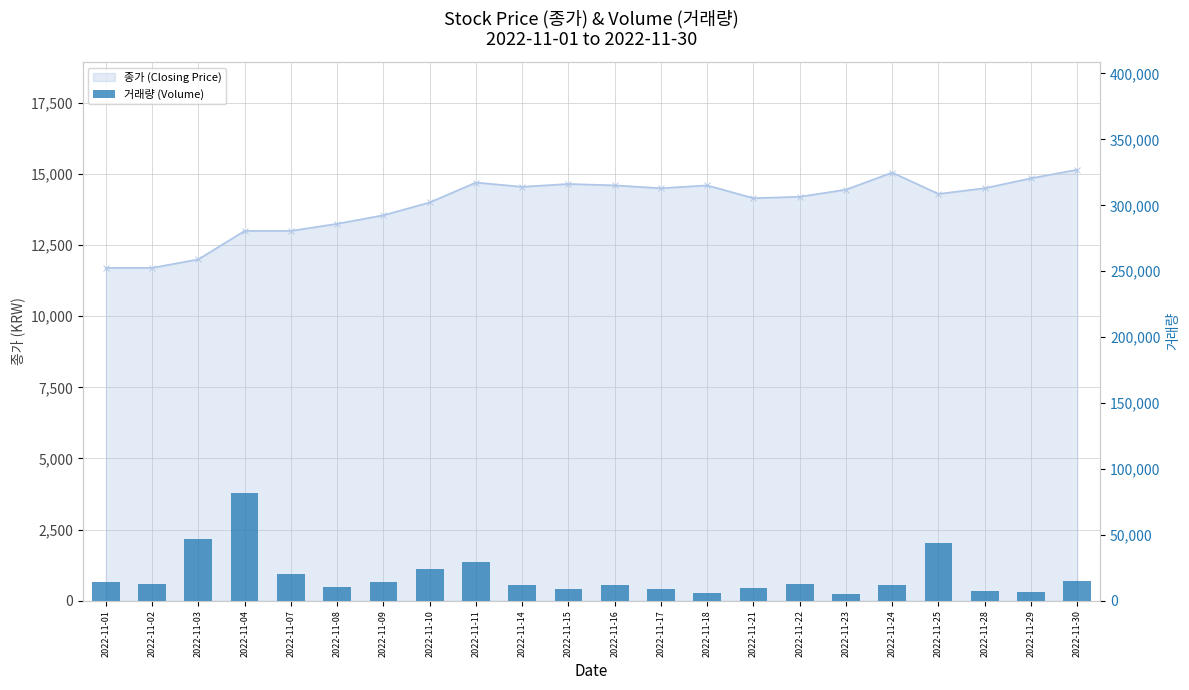

What is the approximate value of 거래량 (Volume) at 2022-11-09?

14504